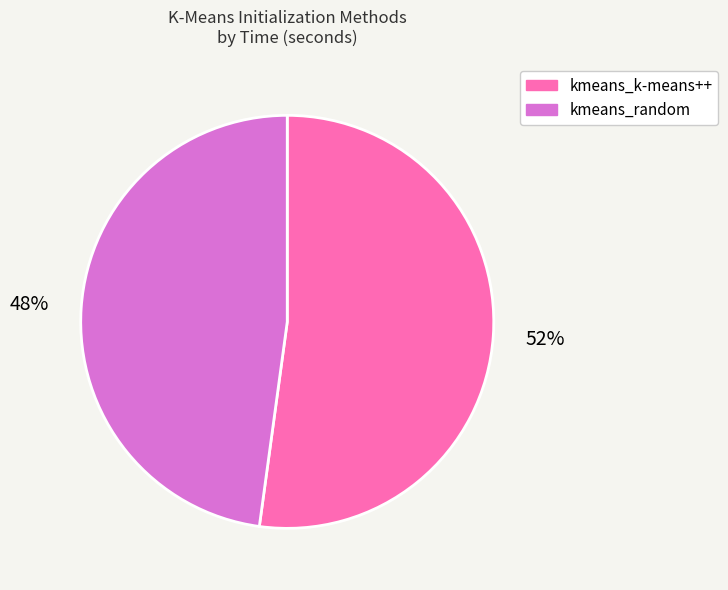

What is the ratio of the value at kmeans_k-means++ to the value at kmeans_random?

1.1